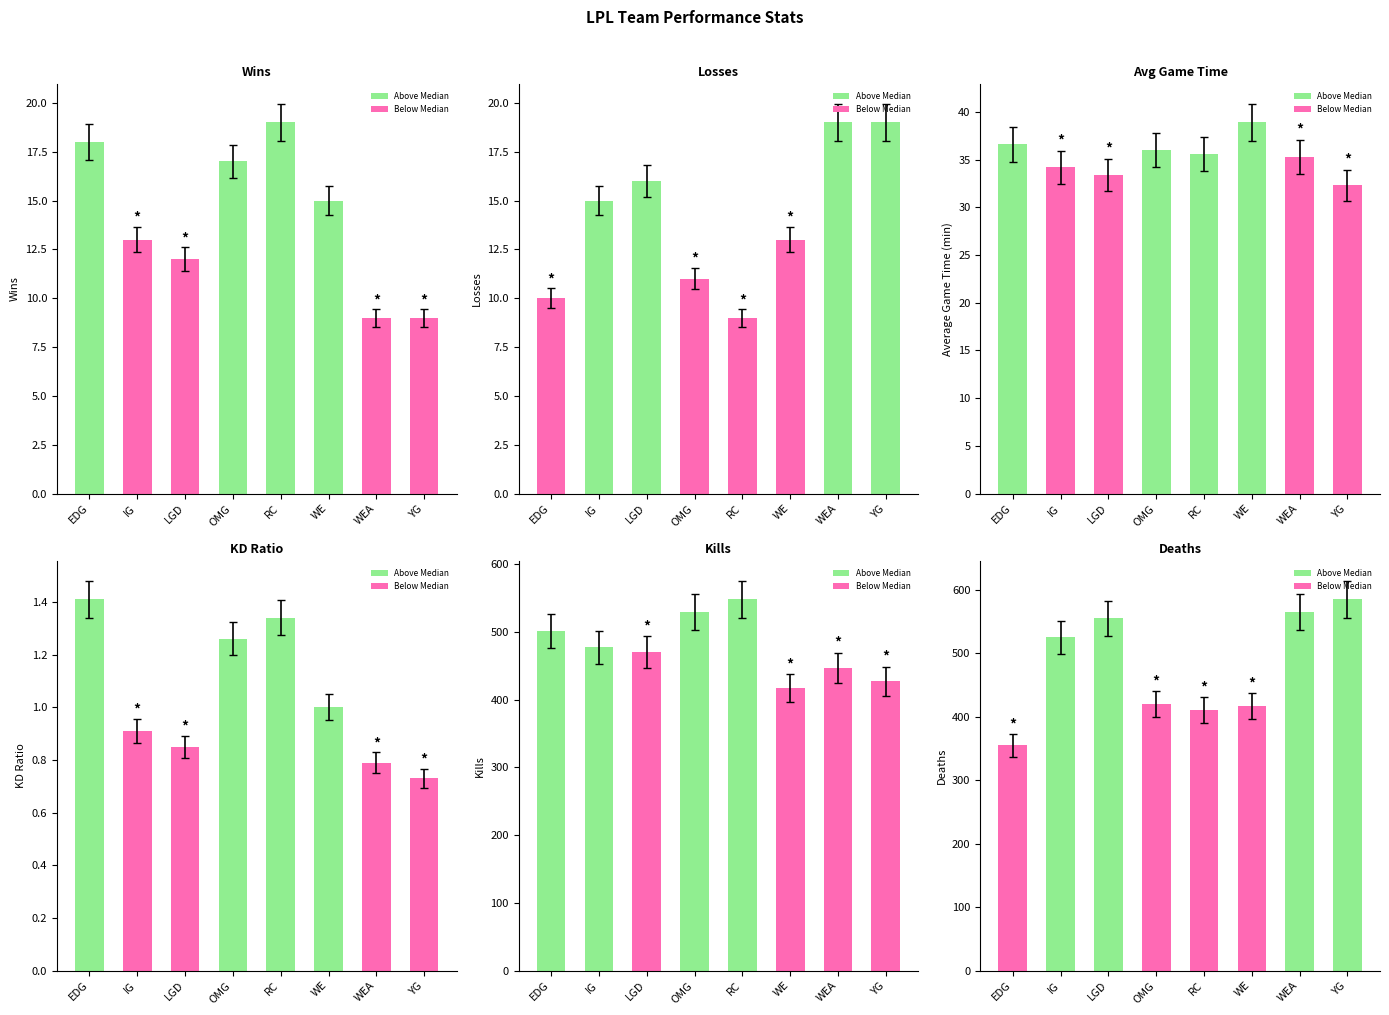

Between WEA and RC, which is larger?

RC